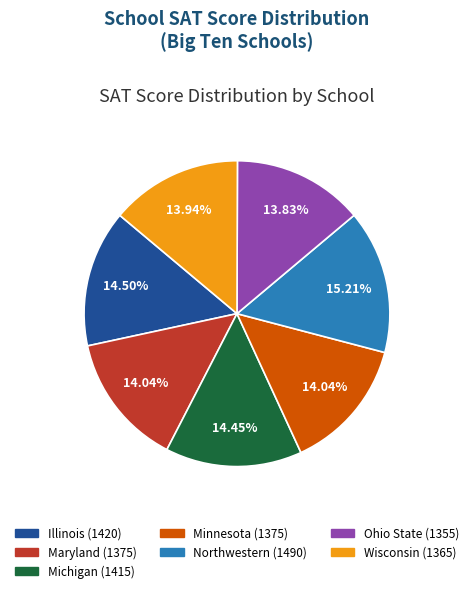

To the nearest percent, what is the combined percentage of Minnesota and Ohio State?

28%